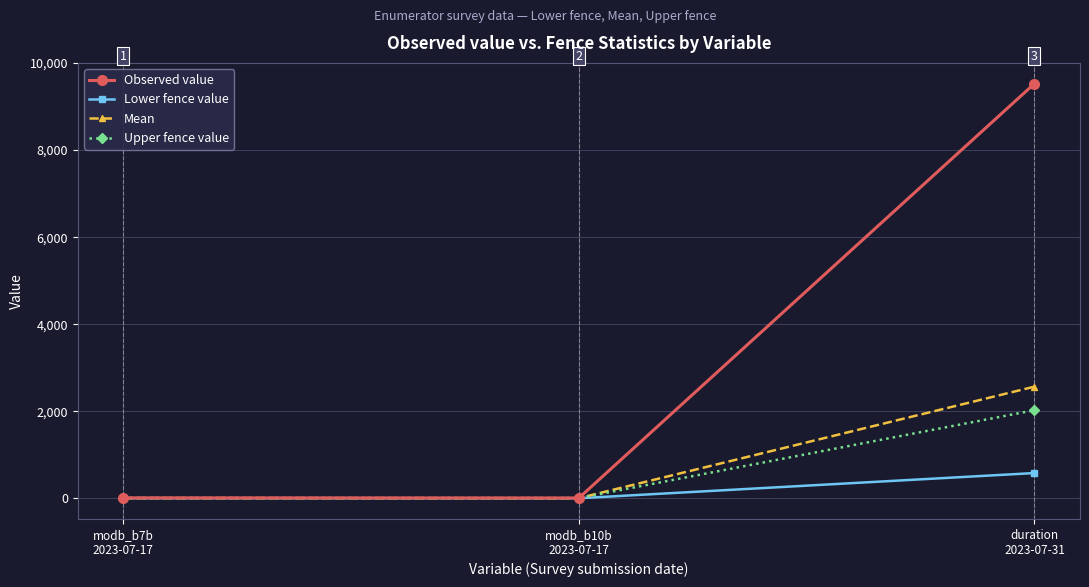

How many lines are shown in the chart?

4